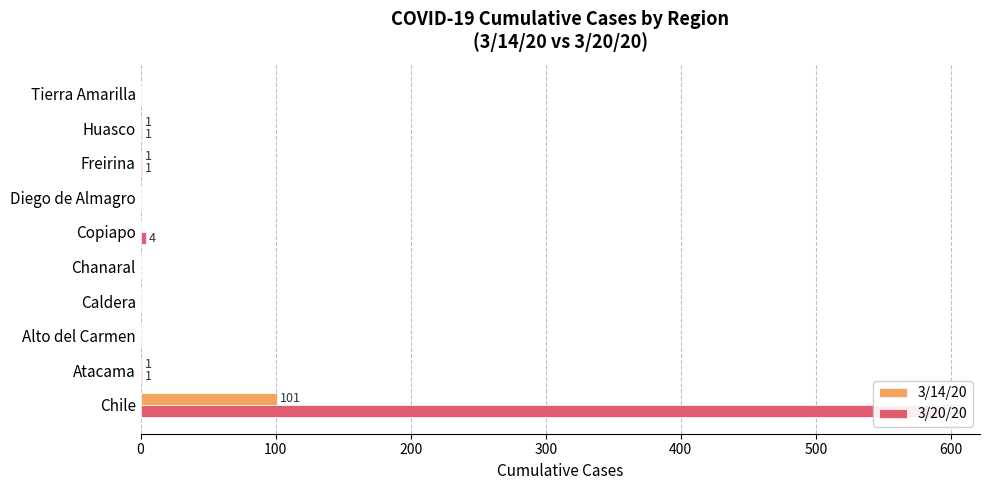

The 3/14/20 series shows 101 at Chile. True or false?

True